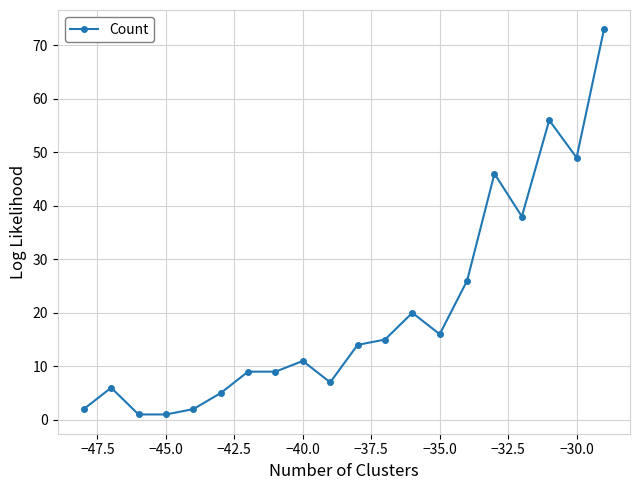

True or false: the data has more than 2 interior local peaks.

True